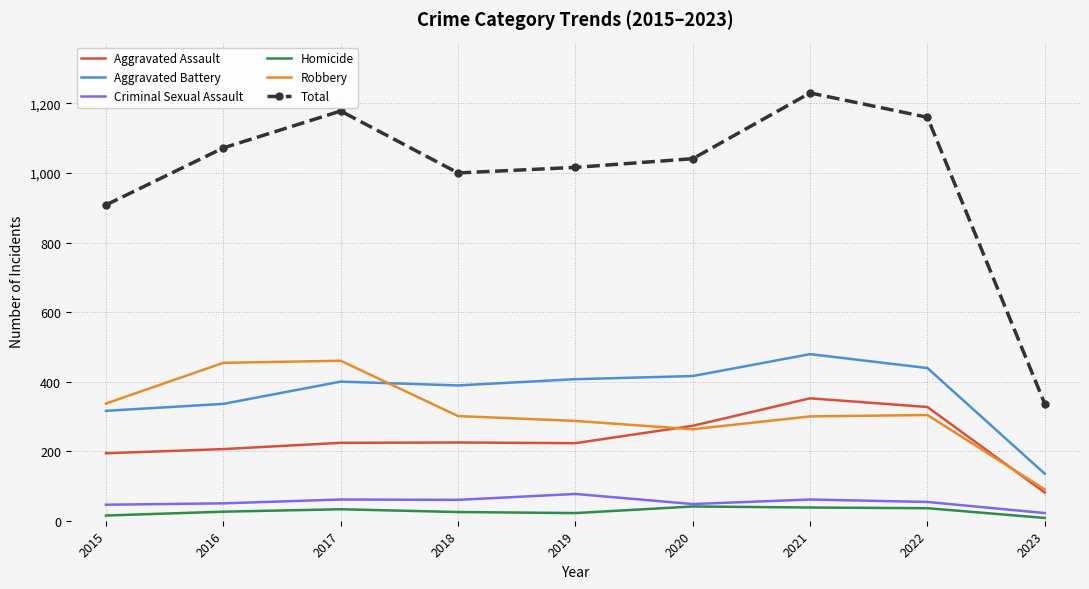

The Total series shows 1717 at 2017. True or false?

False